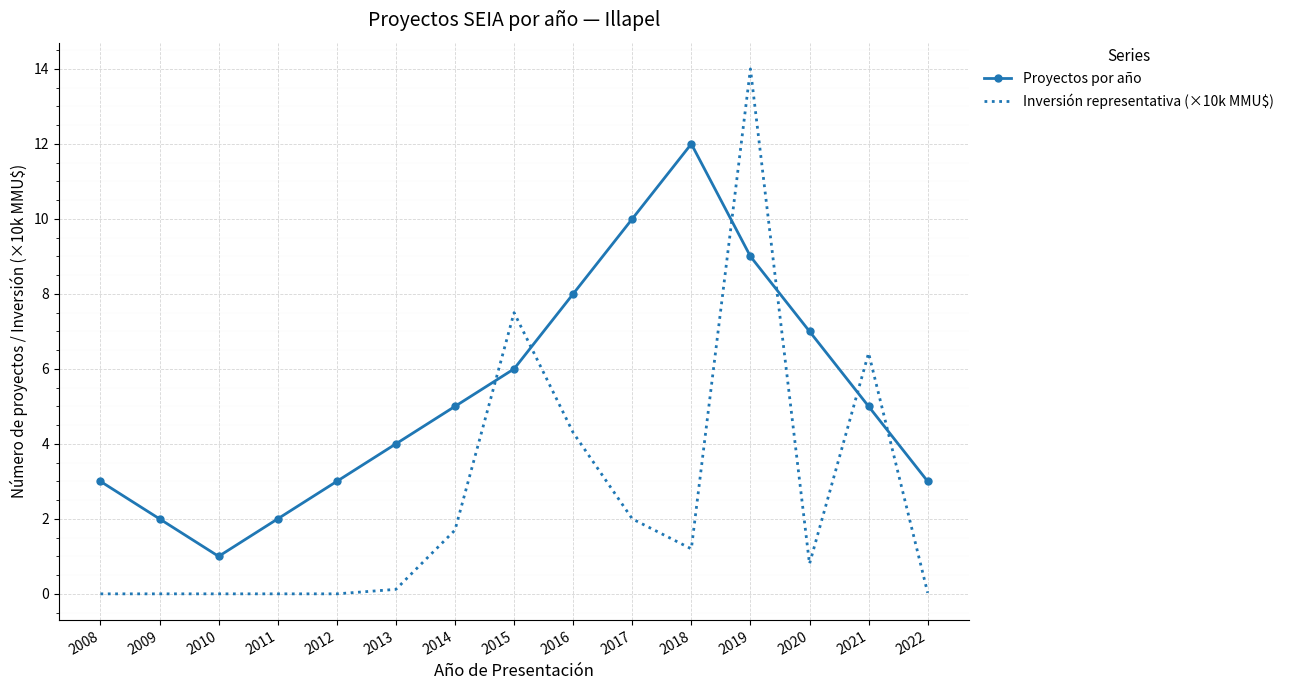

What is the spread (max minus min) of values at 2011?

2.0